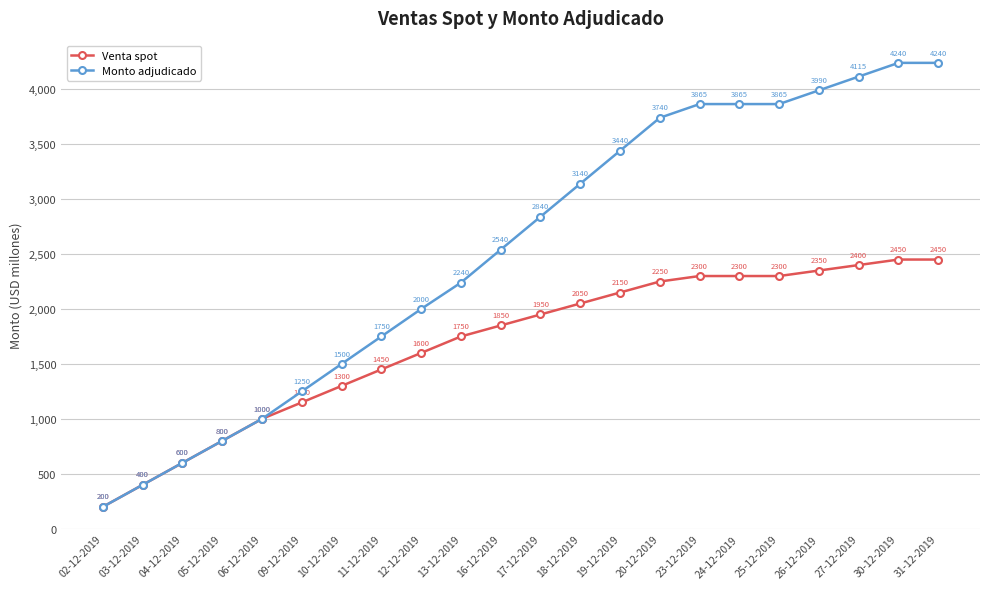

The Venta spot series shows 1750 at 13-12-2019. True or false?

True